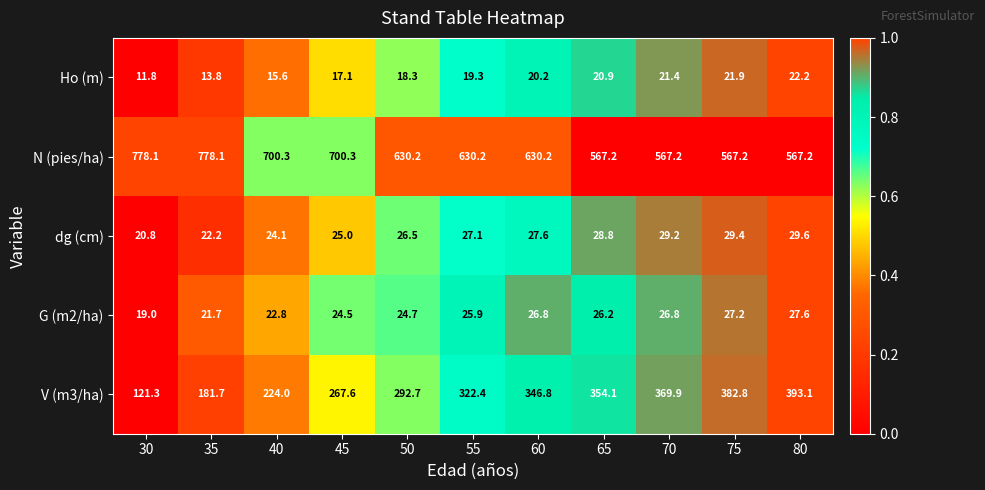

At which label is V (m3/ha) closest to 257?

45